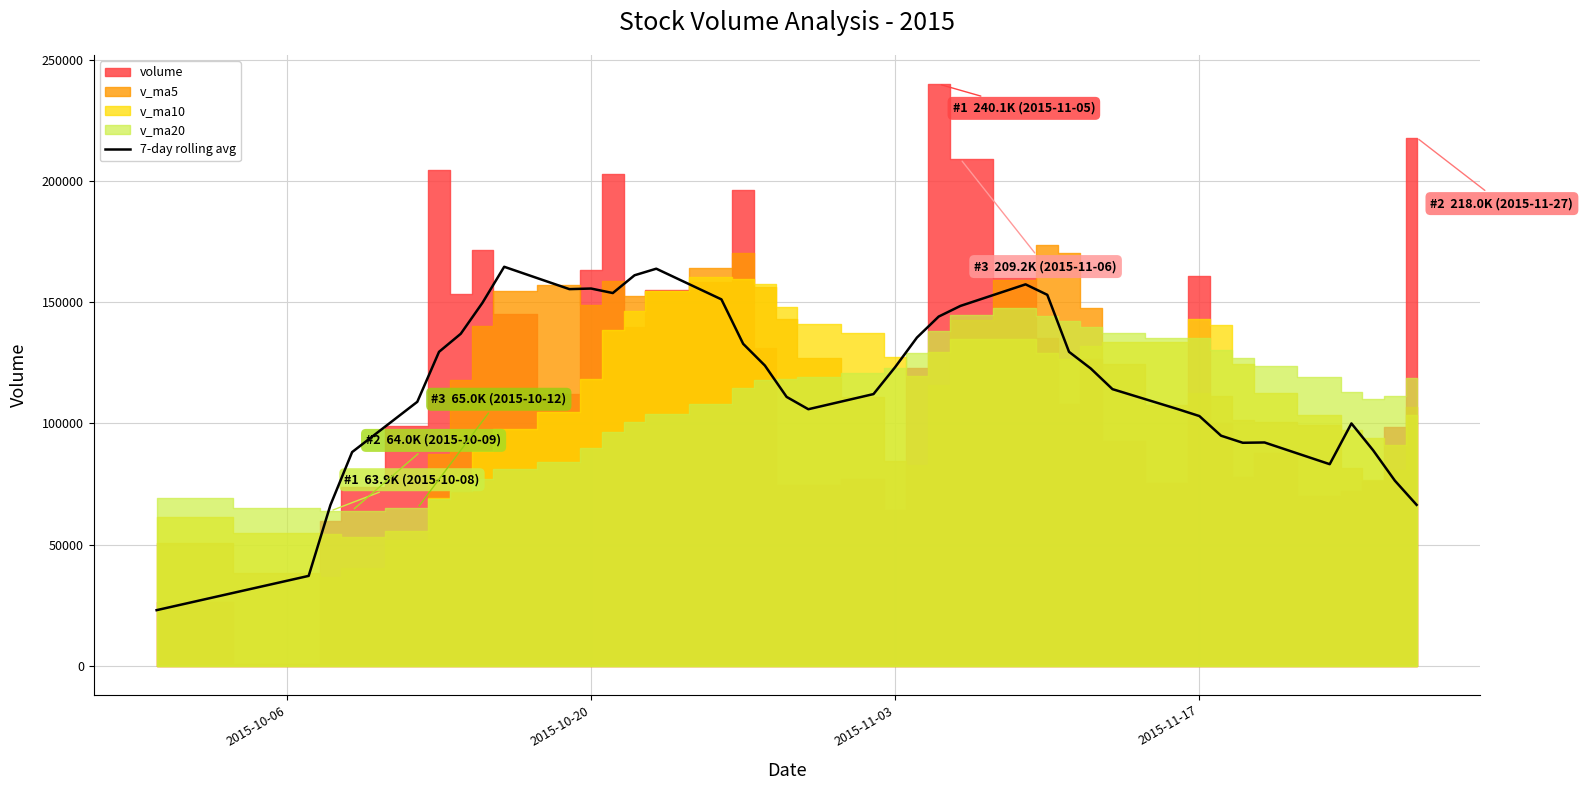

What is the highest value of the 7-day rolling avg series?

164703.3